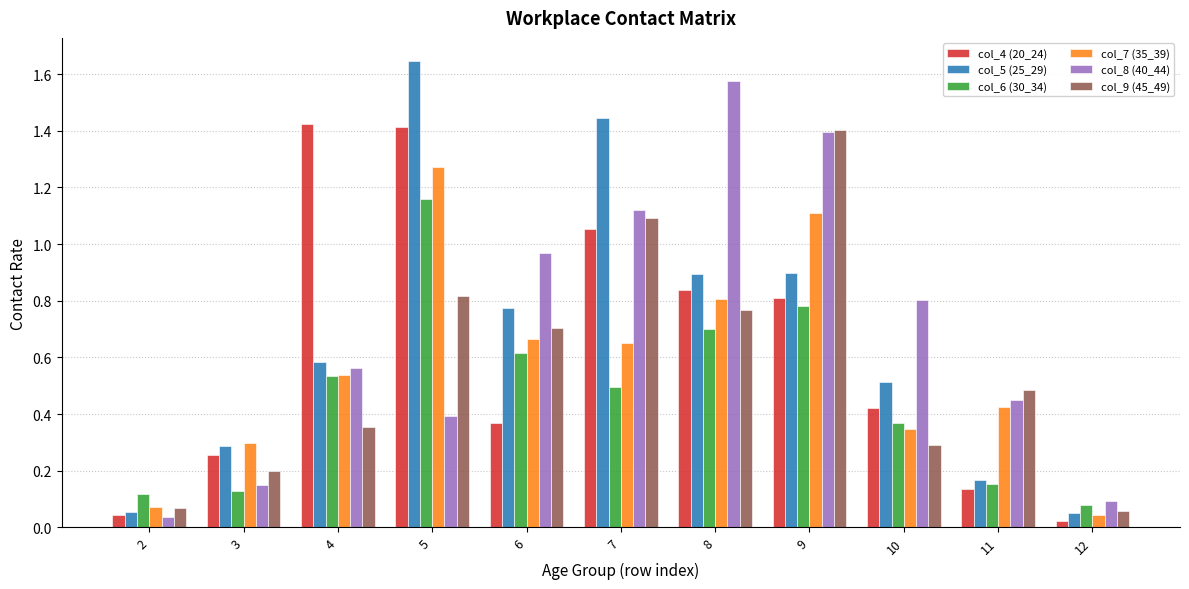

At which category is the sum across all series the highest?

5